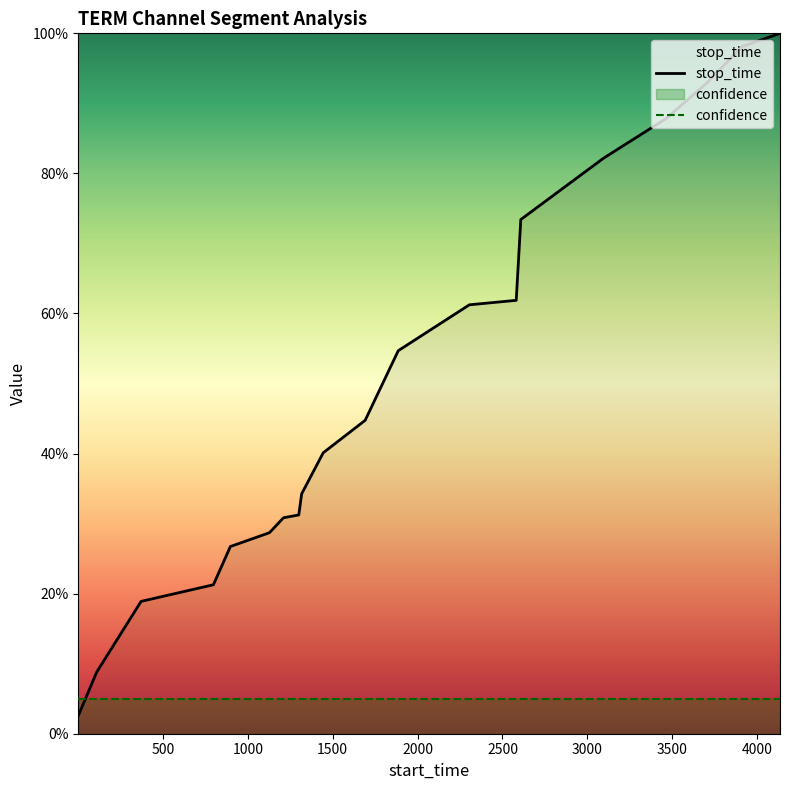

Which series has the largest total across all categories?

stop_time